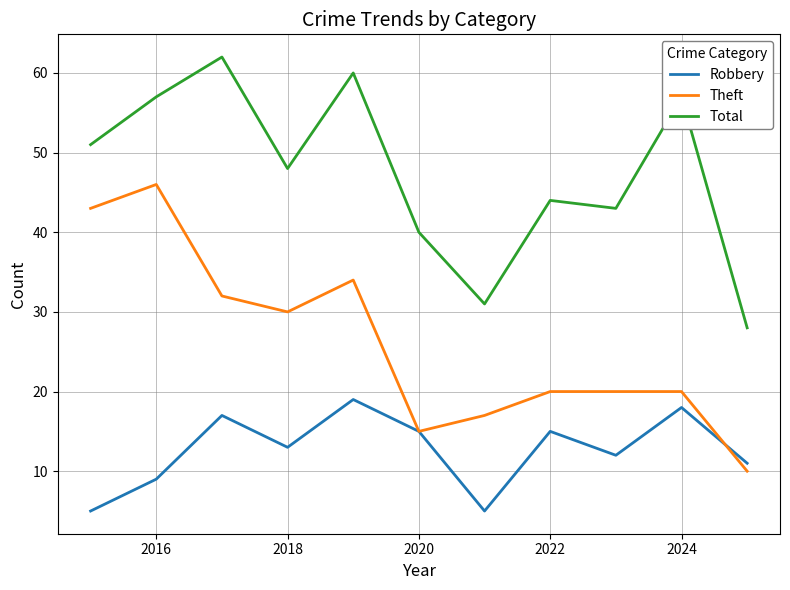

What is the smallest value displayed?

5